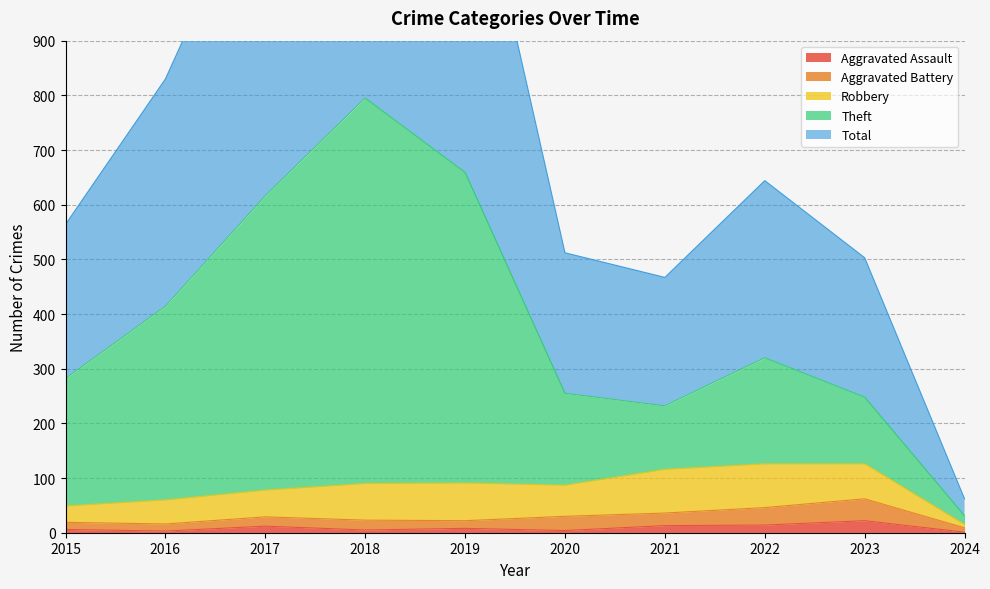

At which label does Total reach its minimum?

2024